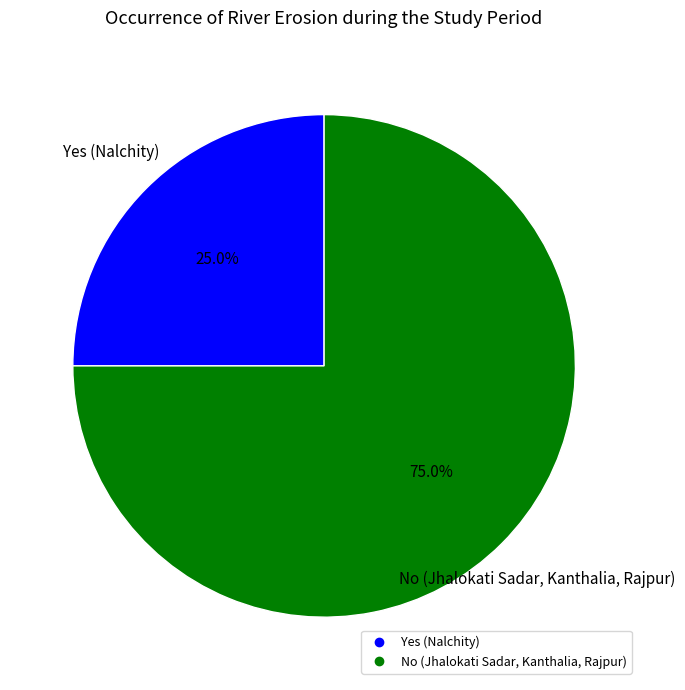

Which category has the smallest portion of the pie?

Yes (Nalchity)